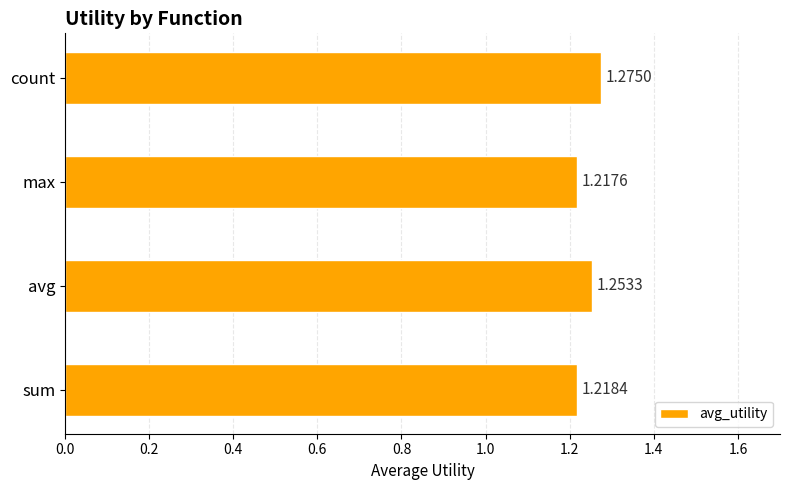

Count the number of data series in this chart.

1